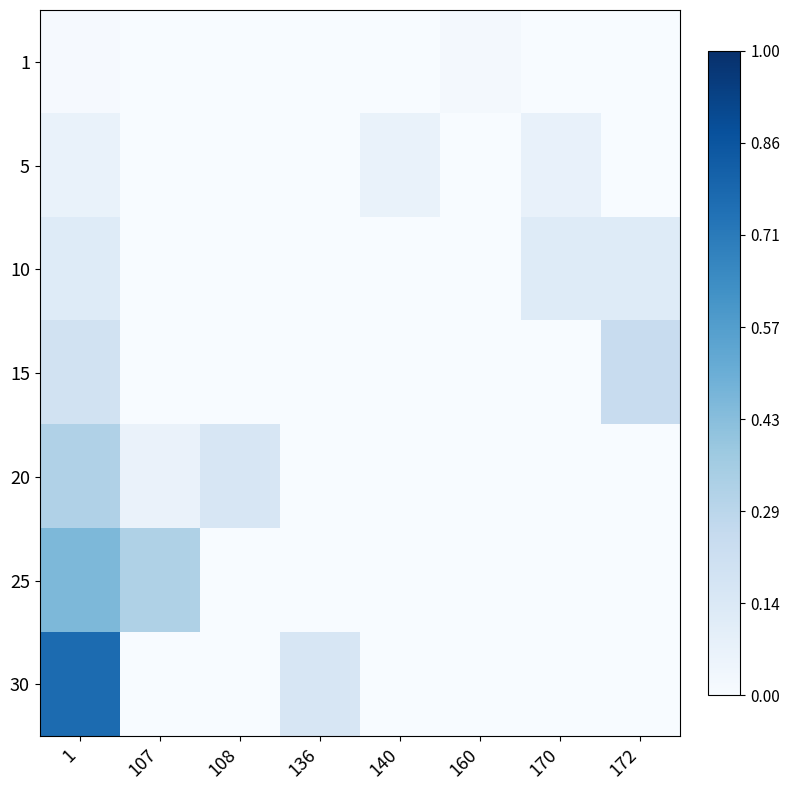

Reading left to right, list all the values displayed in this chart.

1: 1=0.0	107=0.0	108=0.0	136=0.0	140=0.0	160=0.0	170=0.0	172=0.0
5: 1=0.1	107=0.0	108=0.0	136=0.0	140=0.1	160=0.0	170=0.1	172=0.0
10: 1=0.1	107=0.0	108=0.0	136=0.0	140=0.0	160=0.0	170=0.1	172=0.1
15: 1=0.2	107=0.0	108=0.0	136=0.0	140=0.0	160=0.0	170=0.0	172=0.2
20: 1=0.3	107=0.1	108=0.2	136=0.0	140=0.0	160=0.0	170=0.0	172=0.0
25: 1=0.5	107=0.3	108=0.0	136=0.0	140=0.0	160=0.0	170=0.0	172=0.0
30: 1=0.8	107=0.0	108=0.0	136=0.2	140=0.0	160=0.0	170=0.0	172=0.0